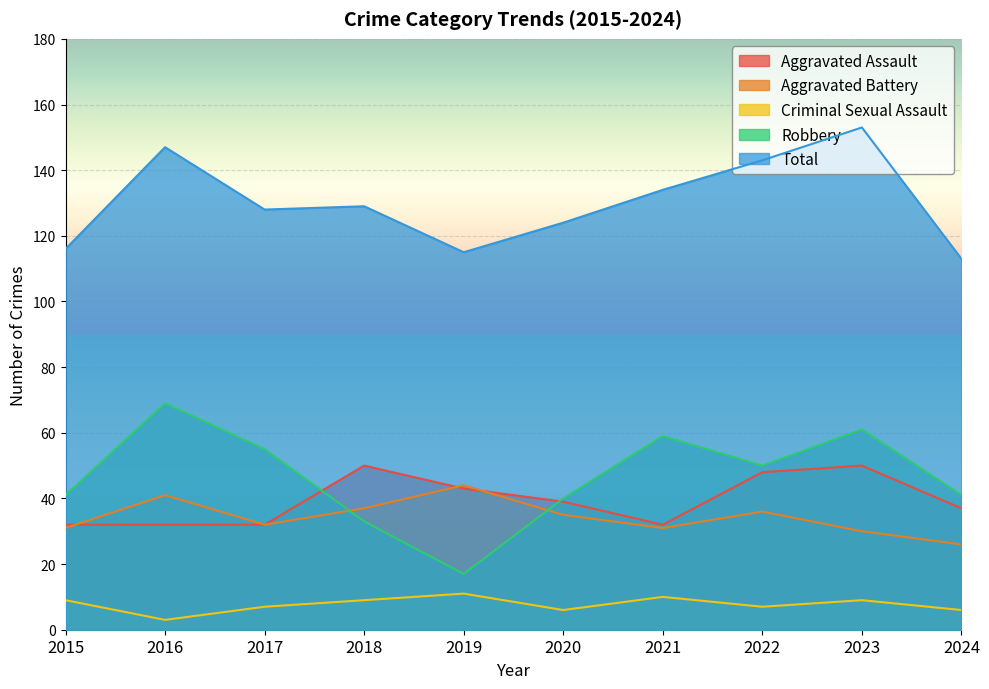

Rank the categories by Robbery value from lowest to highest.

2019, 2018, 2020, 2015, 2024, 2022, 2017, 2021, 2023, 2016